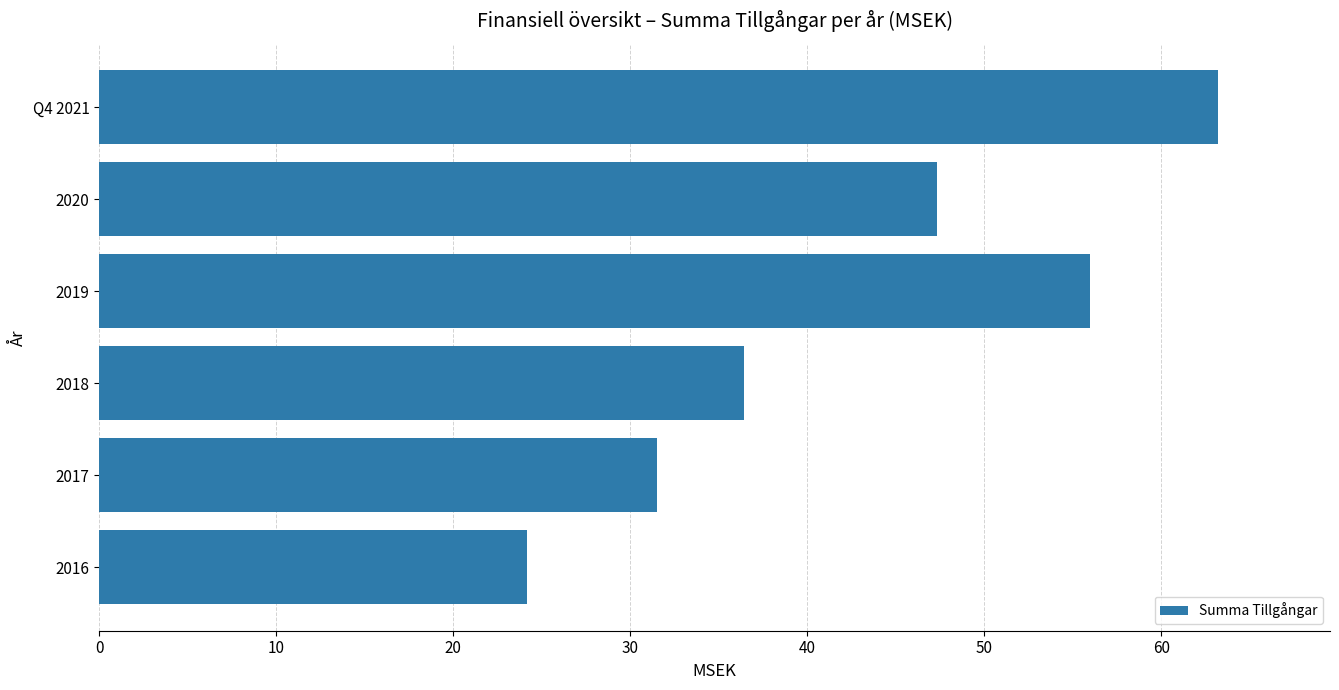

At which label is the value closest to 43?

2020